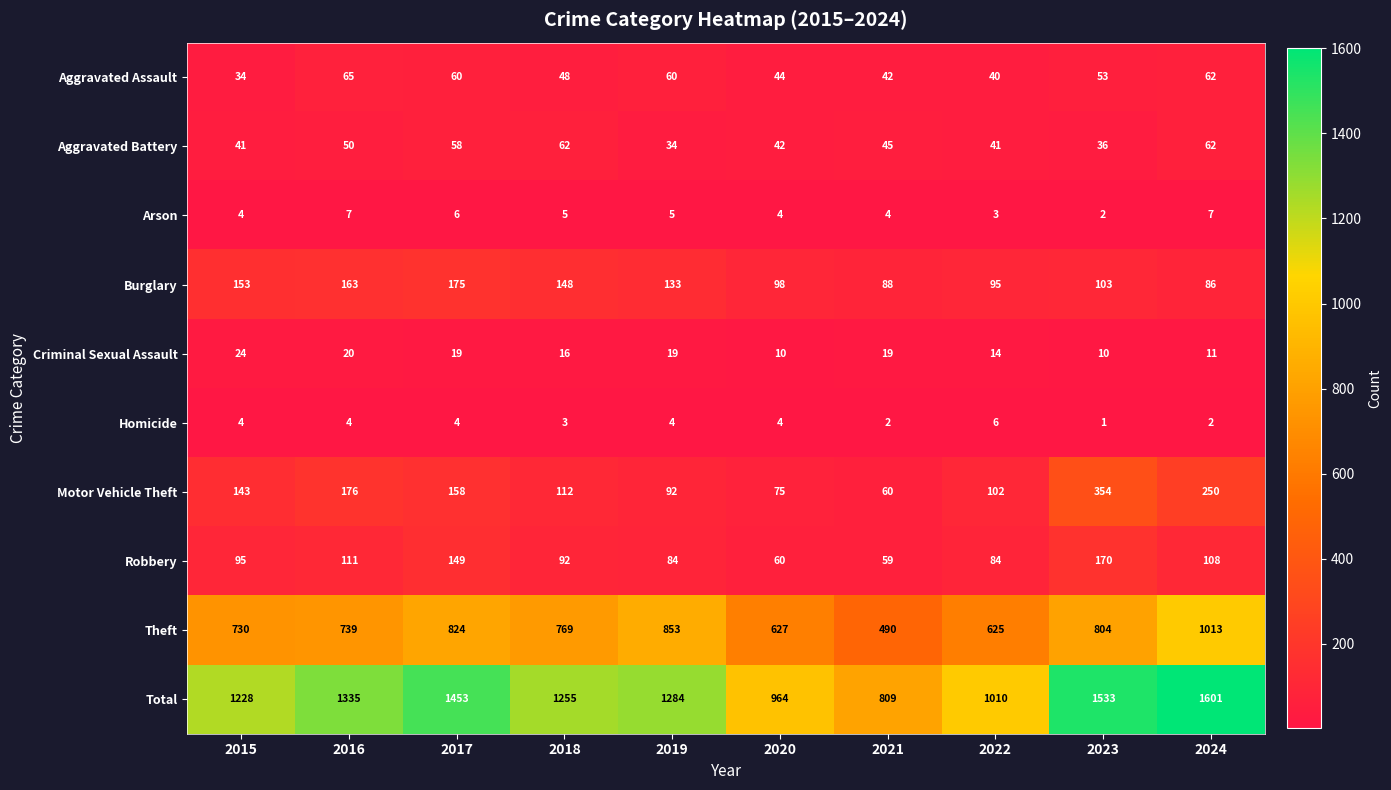

Rank the series at 2018 from highest to lowest value.

Total, Theft, Burglary, Motor Vehicle Theft, Robbery, Aggravated Battery, Aggravated Assault, Criminal Sexual Assault, Arson, Homicide